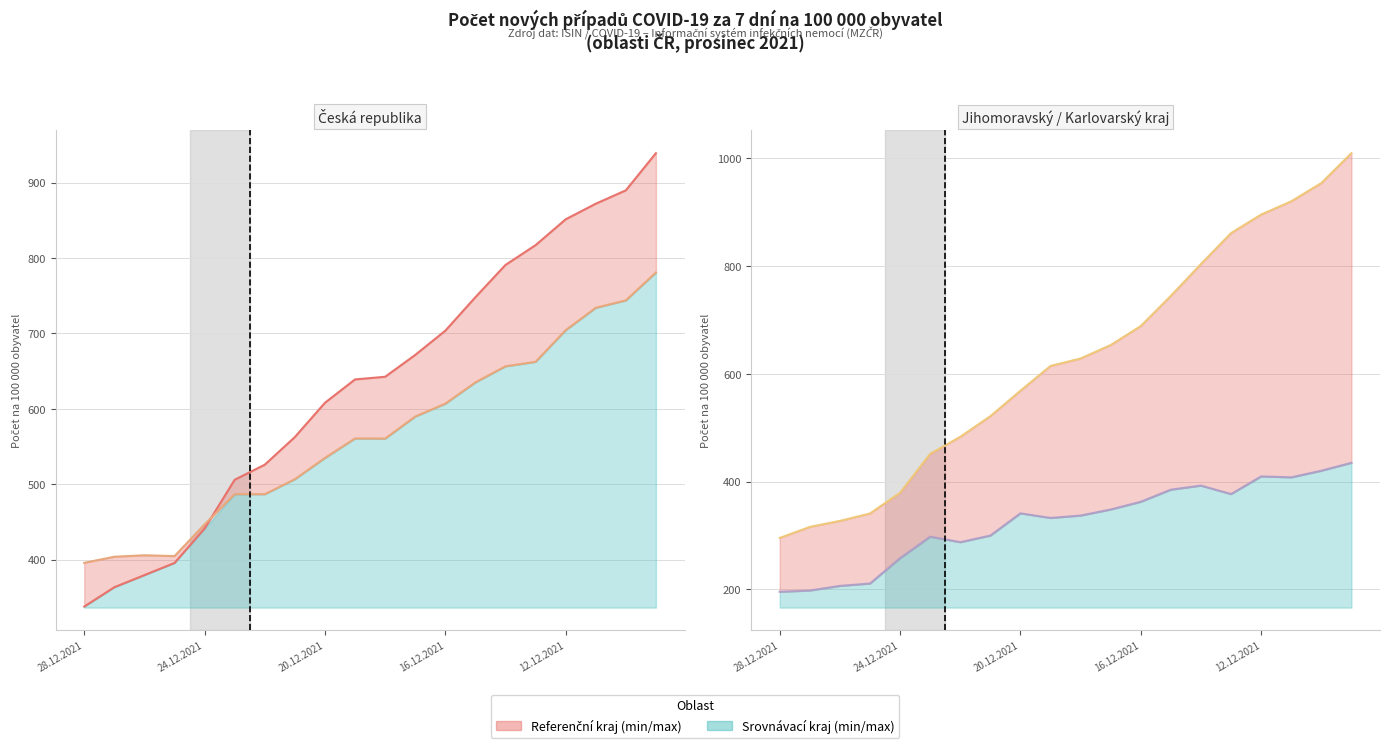

Reading right to left, list all the values displayed in this chart.

ČR: 939.0	889.7	871.9	851.2	817.0	790.8	748.0	703.5	671.4	642.4	638.9	608.0	562.5	525.9	505.9	441.3	395.5	379.4	363.4	337.8
Hlavní město Praha: 780.8	743.8	734.0	704.2	662.3	656.4	635.0	606.8	589.7	560.5	560.6	534.8	506.6	486.7	486.8	446.7	404.6	405.7	403.8	395.7
Středočeský kraj: 1009.4	954.0	920.1	895.5	861.1	803.7	744.6	688.6	653.4	628.4	614.6	568.5	521.3	483.0	451.5	379.2	340.7	326.9	315.8	295.3
Karlovarský kraj: 434.7	420.0	407.8	409.5	376.7	392.4	384.9	362.4	348.1	336.8	332.4	340.9	299.7	287.4	297.6	257.8	210.7	206.3	197.7	195.4